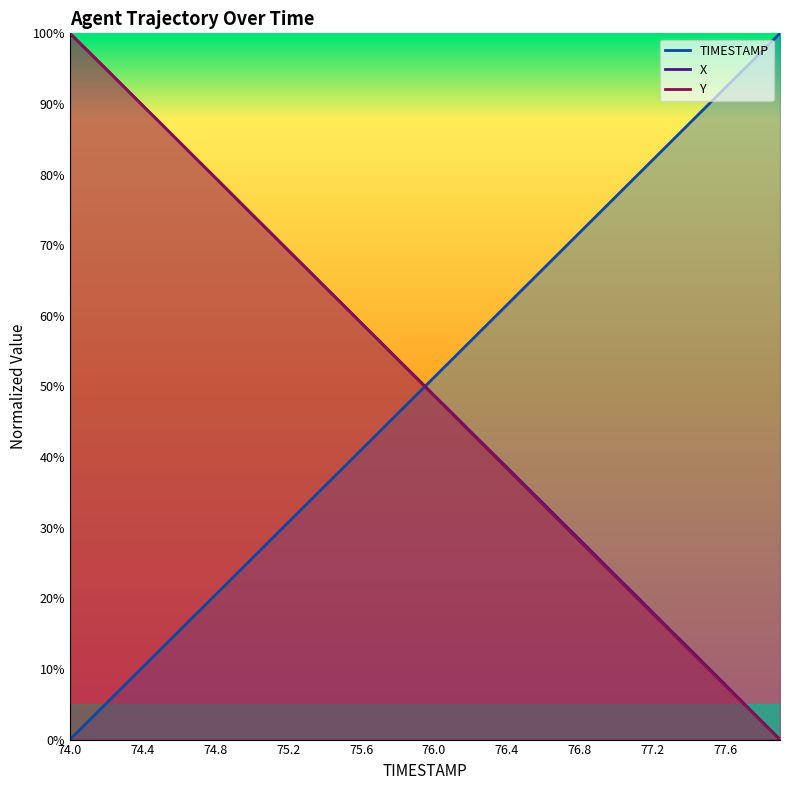

Between which two adjacent categories do Y and X first intersect?

74.1 and 74.2